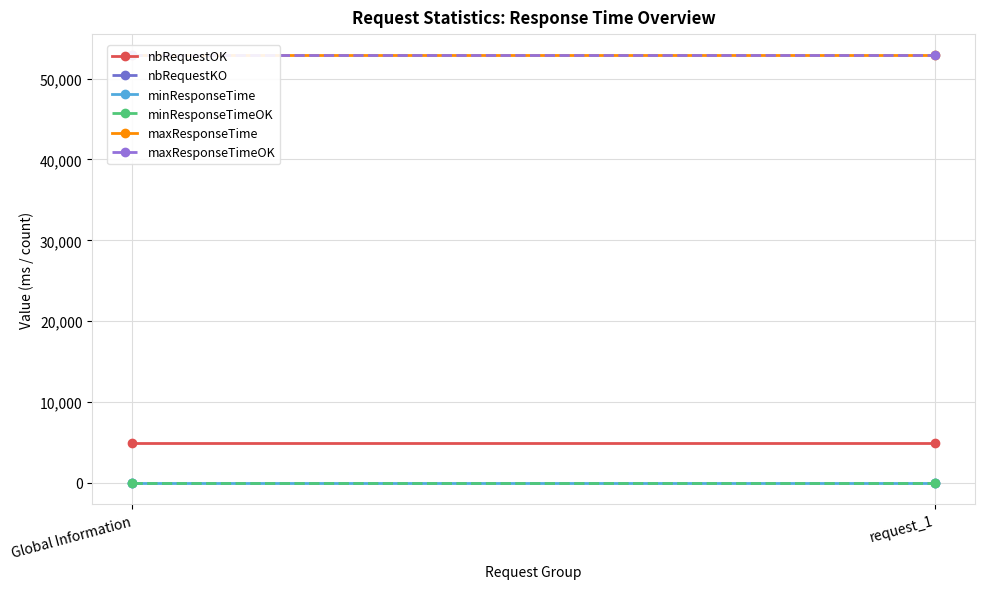

At how many categories does at least one series exceed 19116?

2